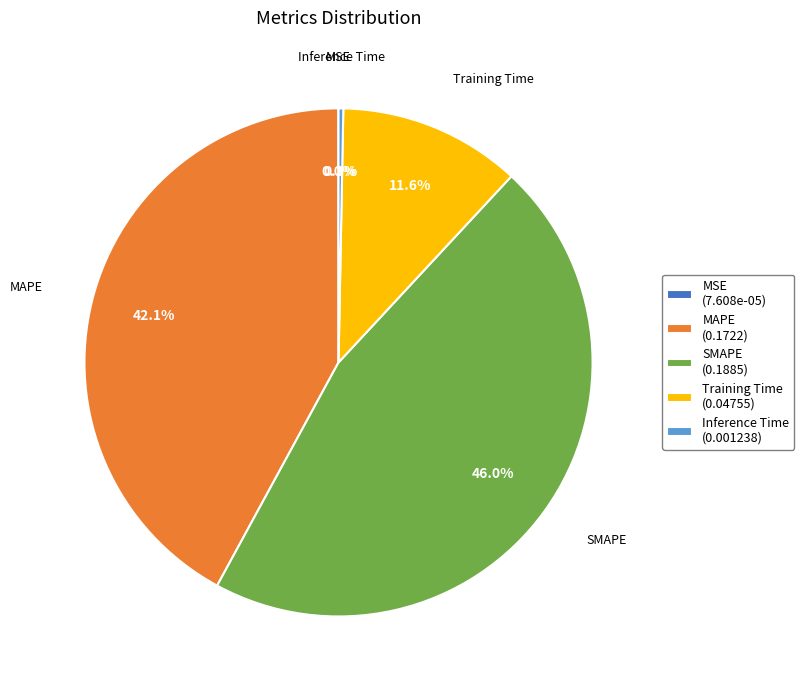

To the nearest percent, what percentage of the pie is MAPE?

42%